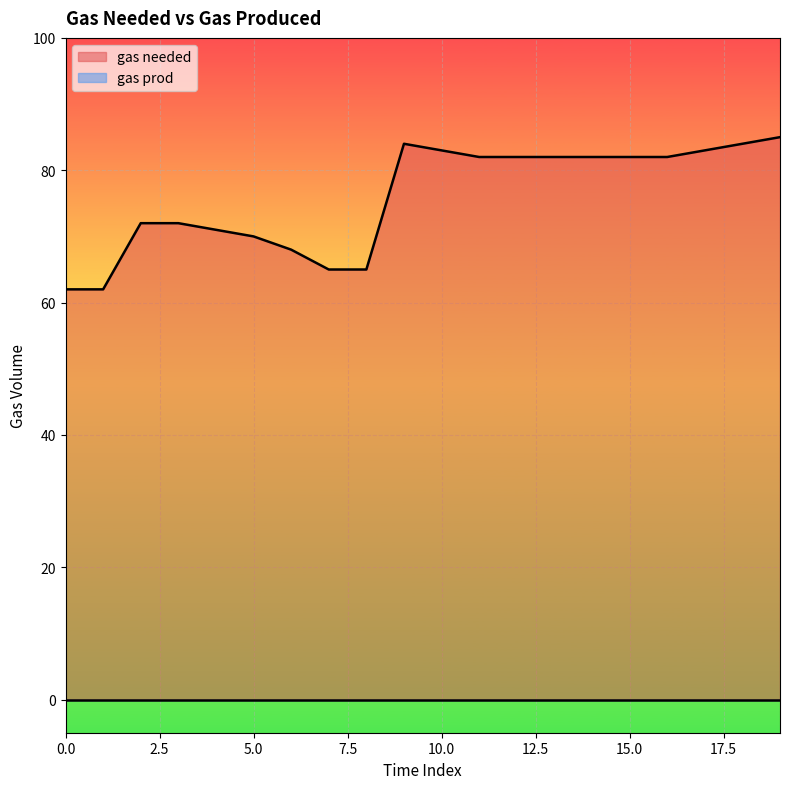

Between 16 and 18, which is larger?

18